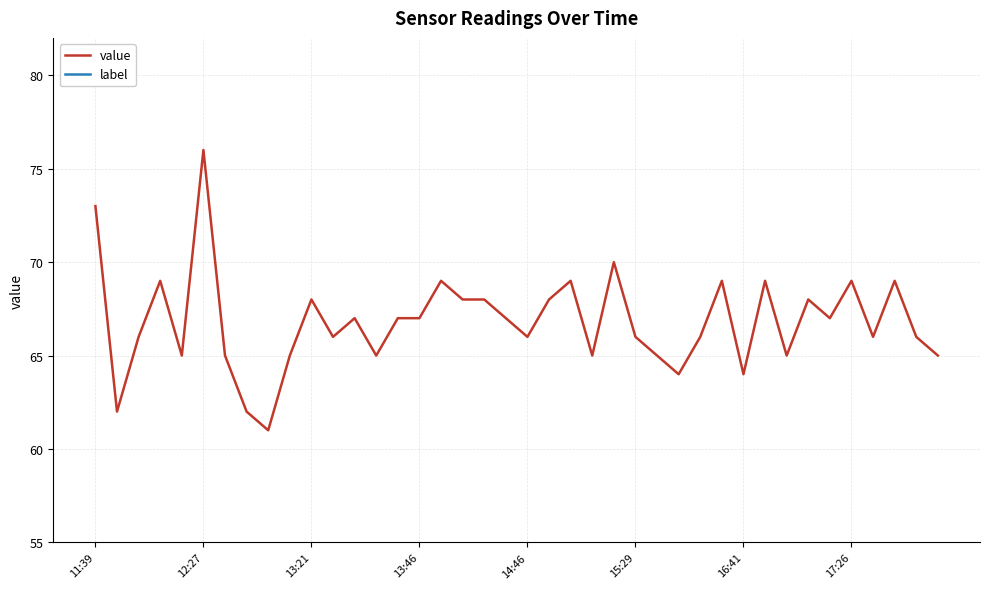

List the series in order of their peak value, lowest first.

label, value